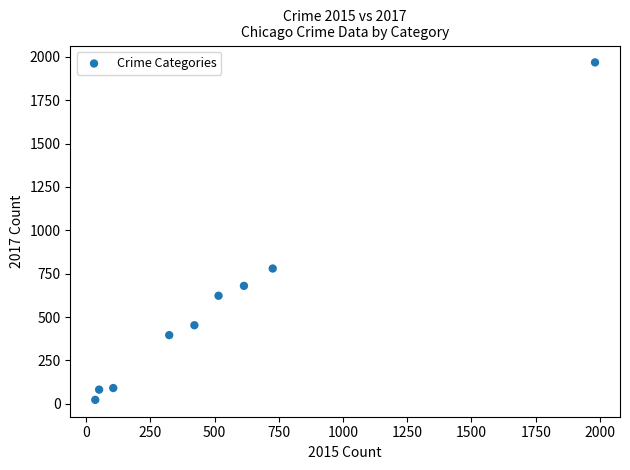

What Y value in the scatter plot is closest to 995?

780